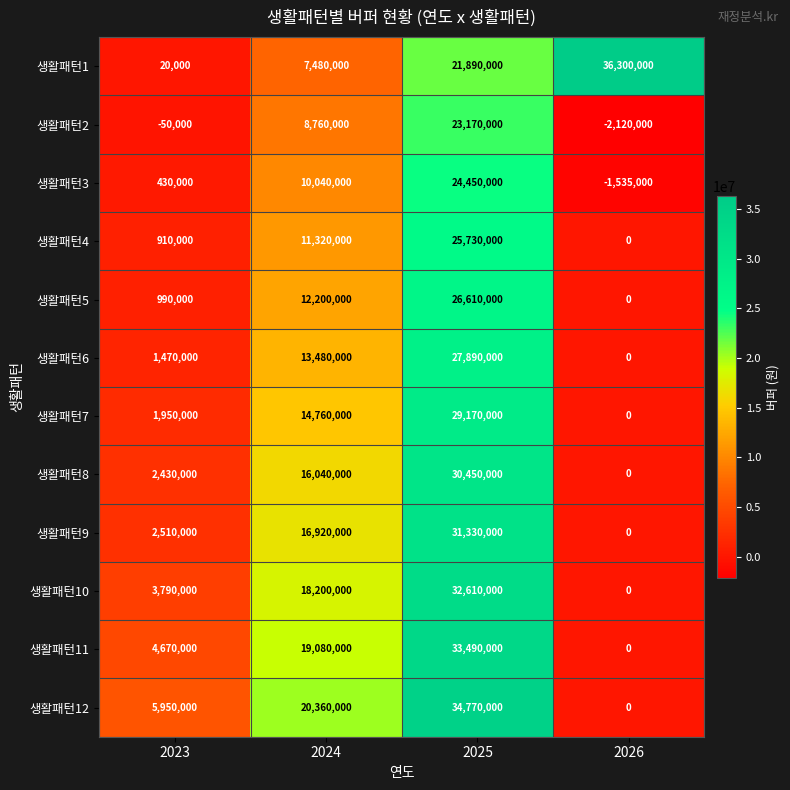

How many categories are shown in the chart?

4